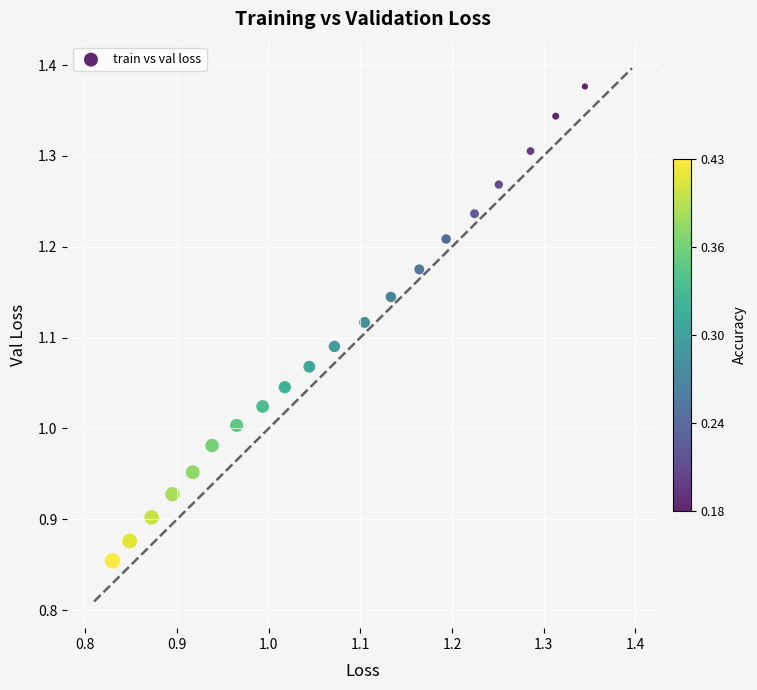

What is the range of Y values (max minus min)?

0.5